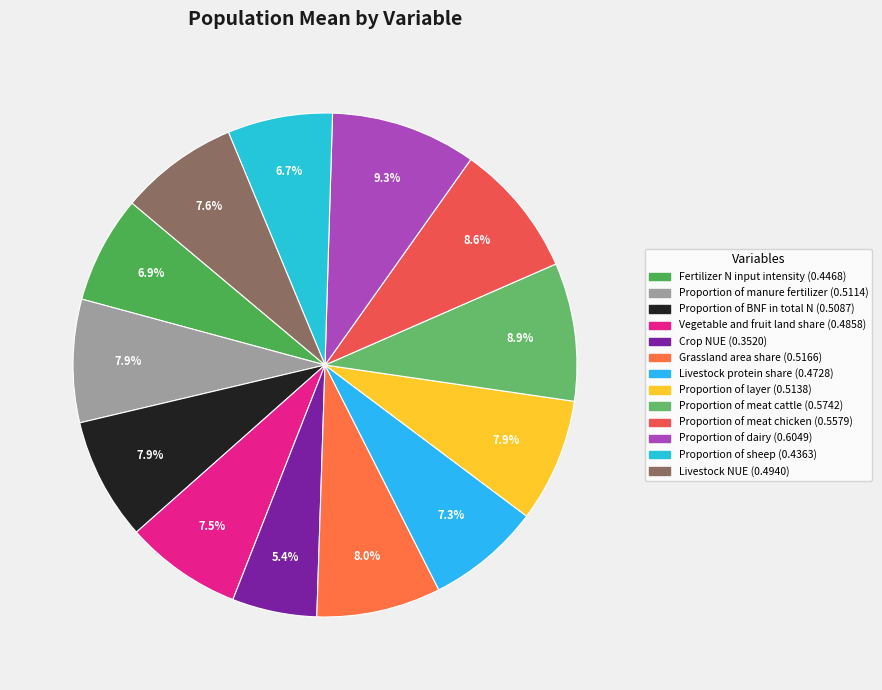

To the nearest percent, what is the combined percentage of Proportion of BNF in total N and Crop NUE?

13%